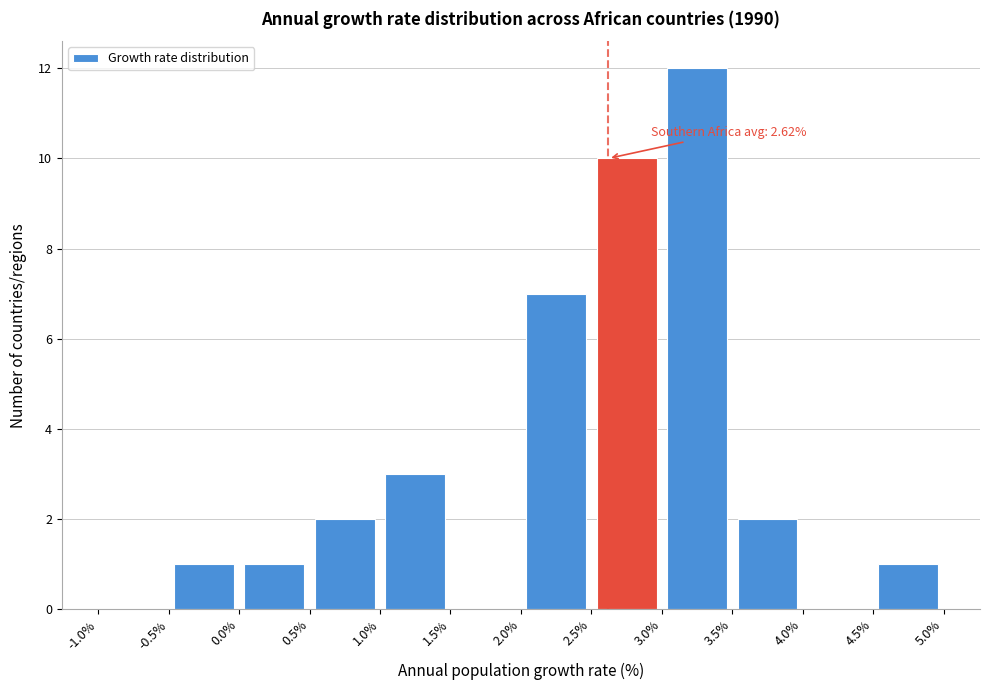

Over which range of the x-axis is the bar tallest?

3.0% to 3.5%